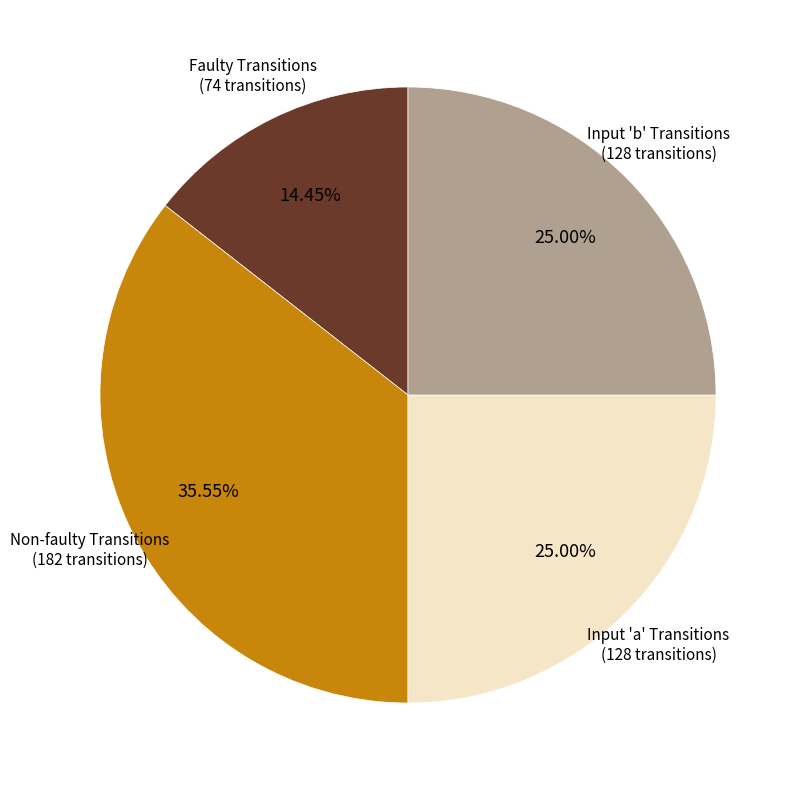

What is the largest slice in the pie chart?

Non-faulty Transitions (182 transitions)